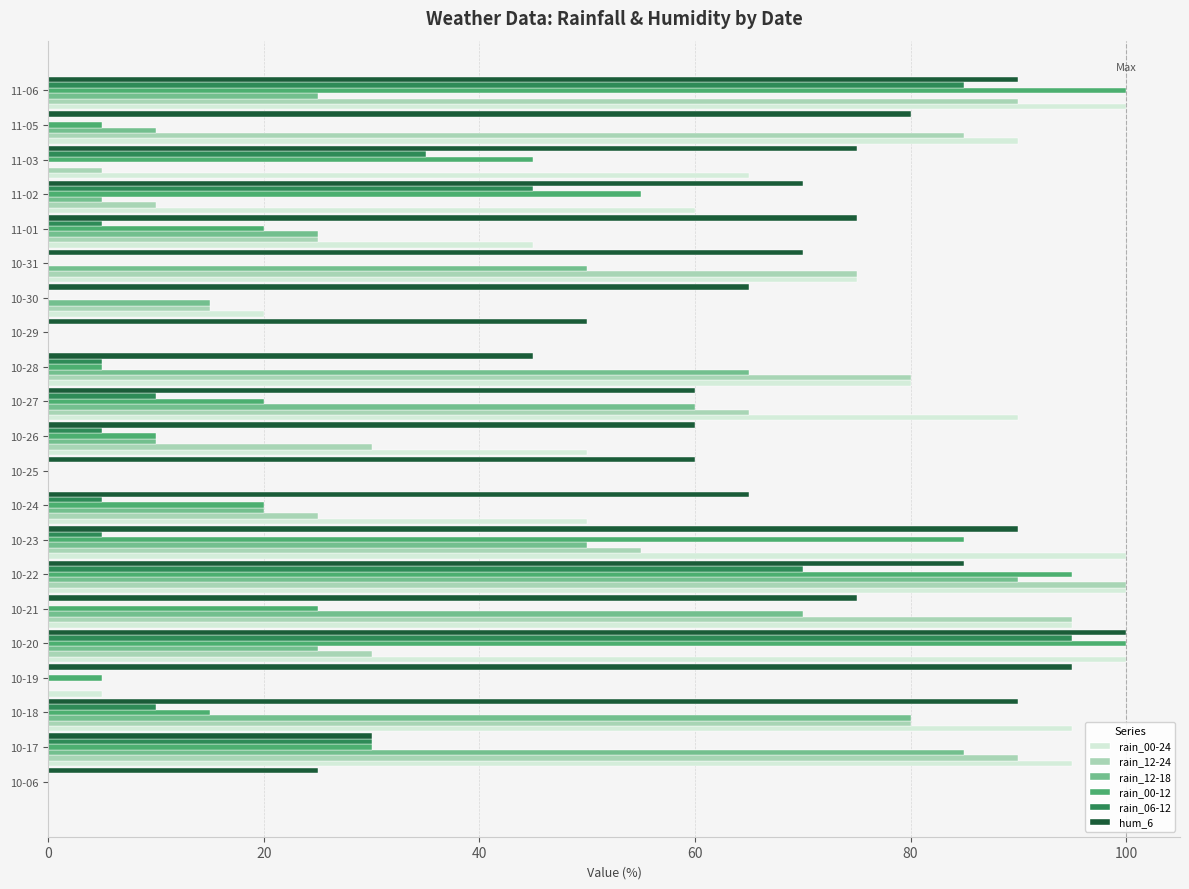

At which label does rain_12-18 reach its peak?

10-22